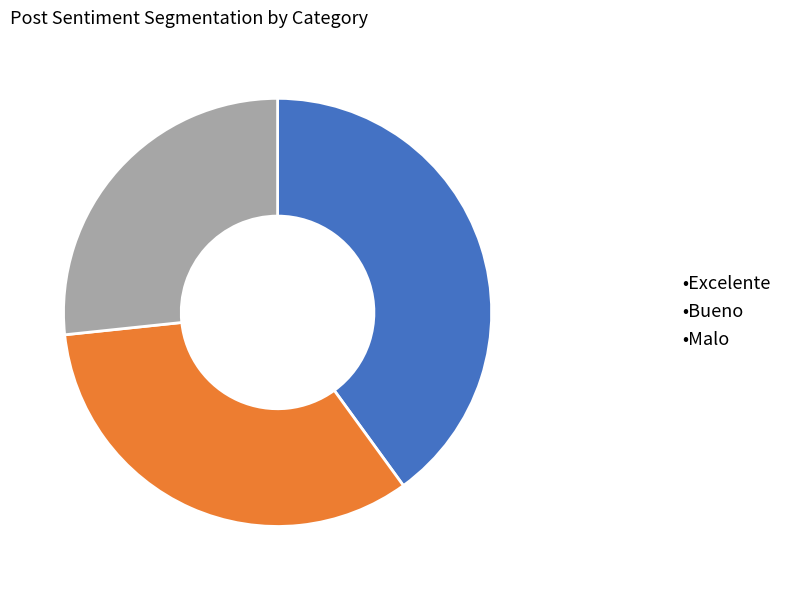

Is there a majority slice in this chart?

No